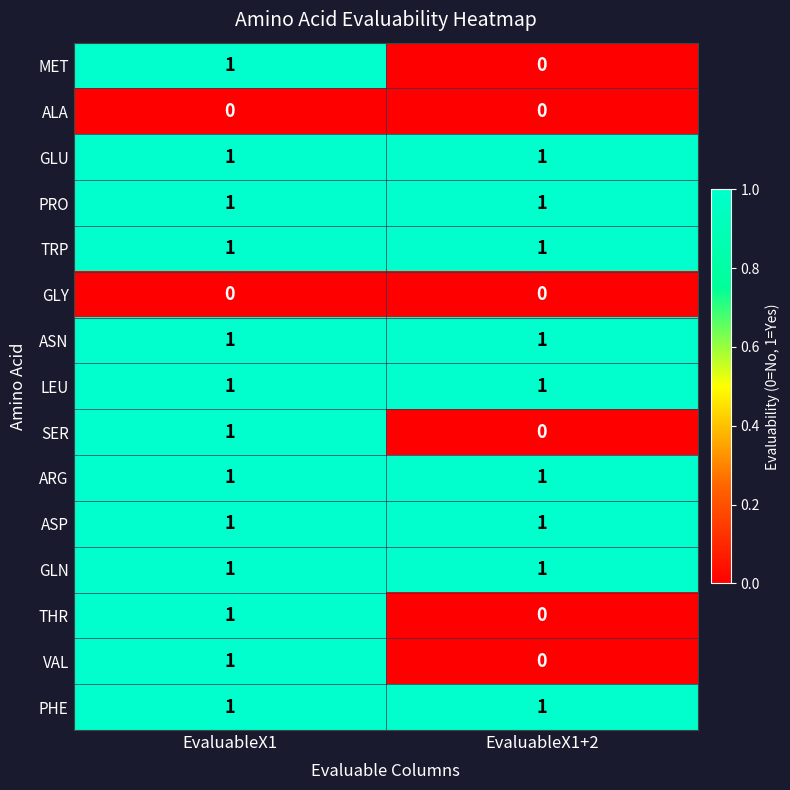

True or false: TRP has a value of 0 at EvaluableX1.

False